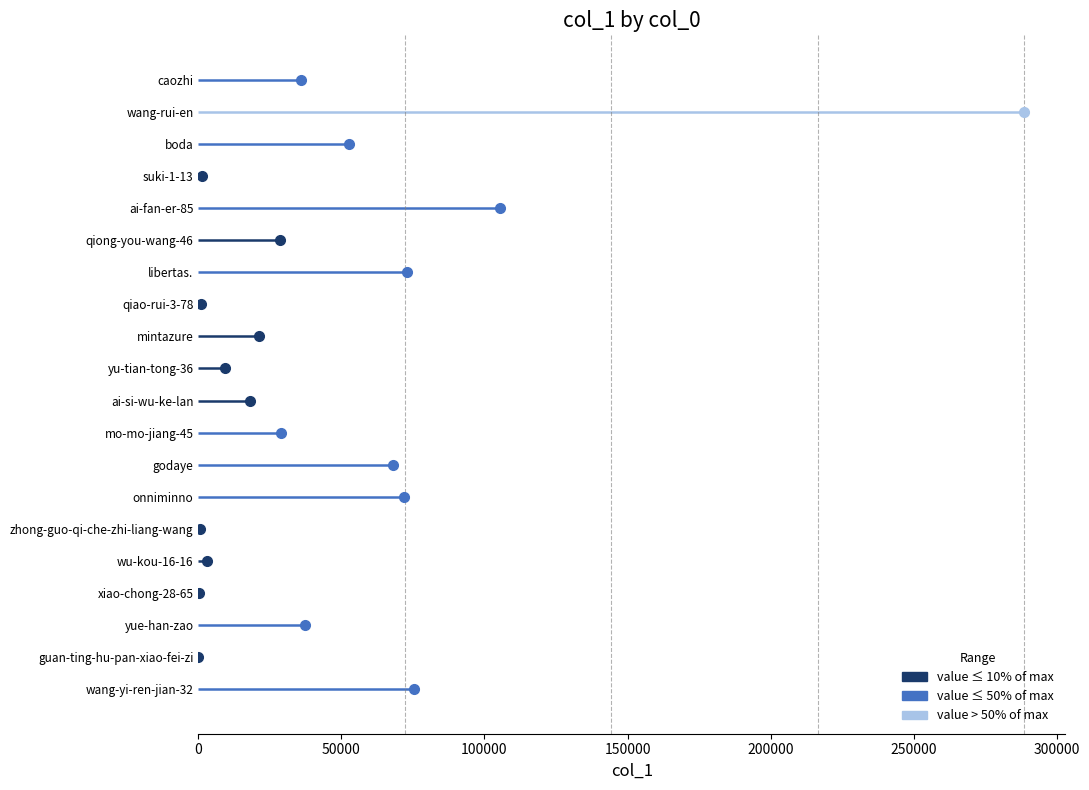

What position from the left is mintazure?

12